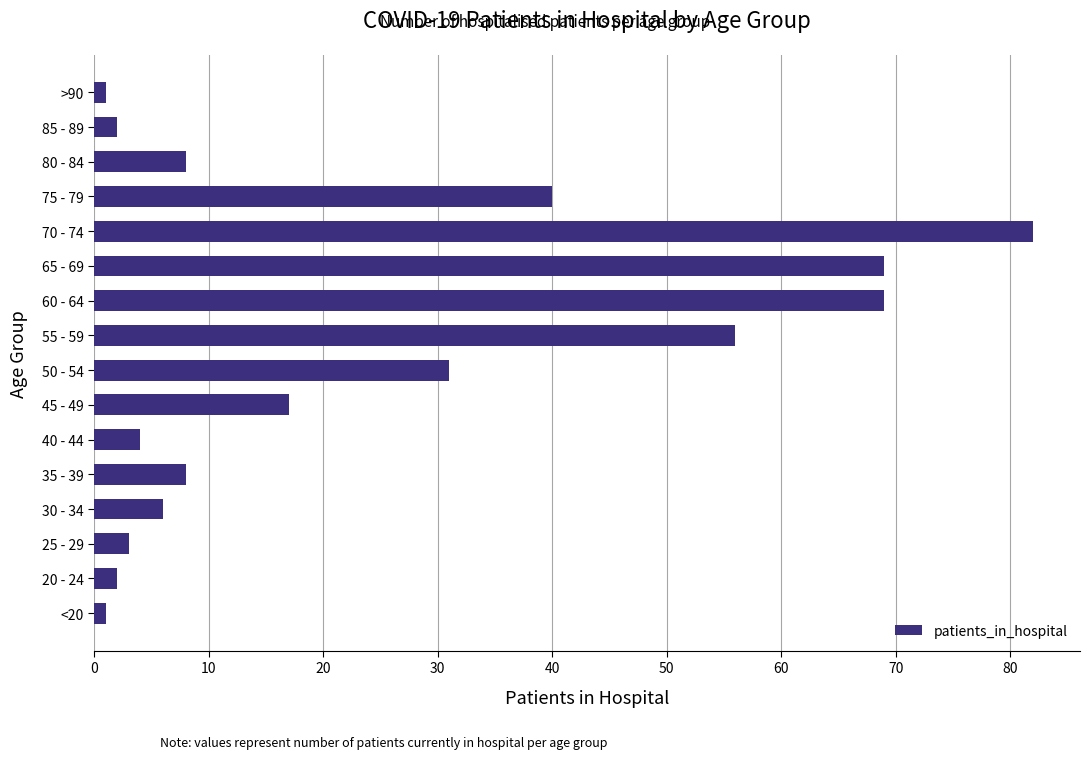

The chart shows a value of 8 at 35 - 39. True or false?

True